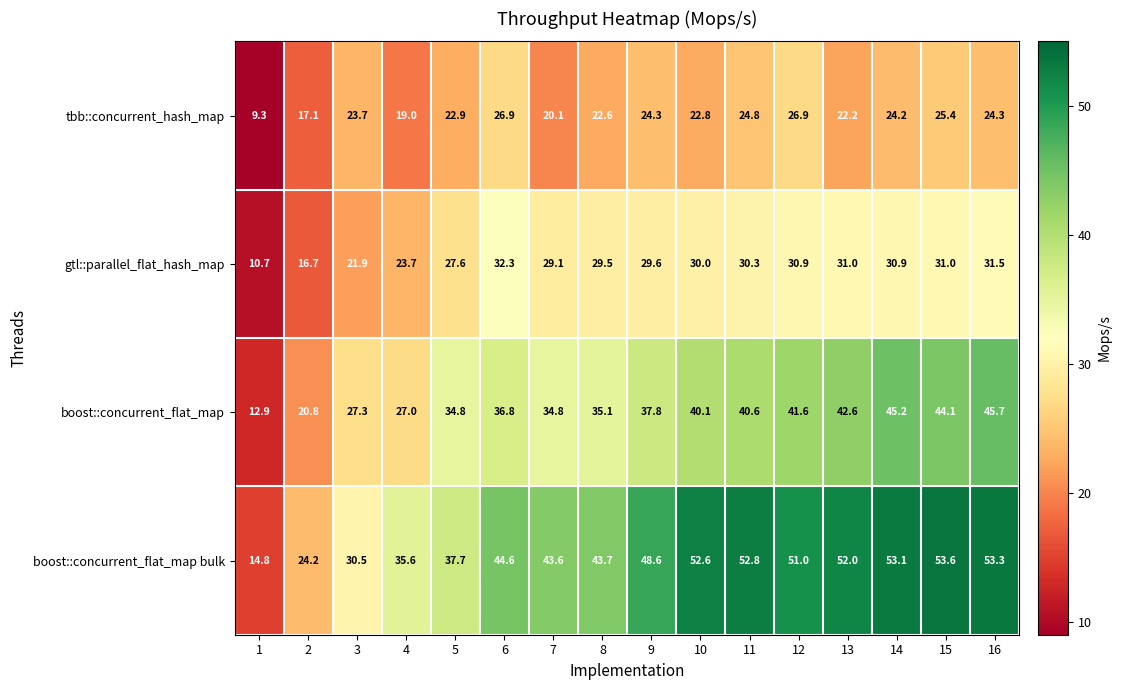

What is the difference between the maximum and second lowest values in the tbb::concurrent_hash_map series?

9.8